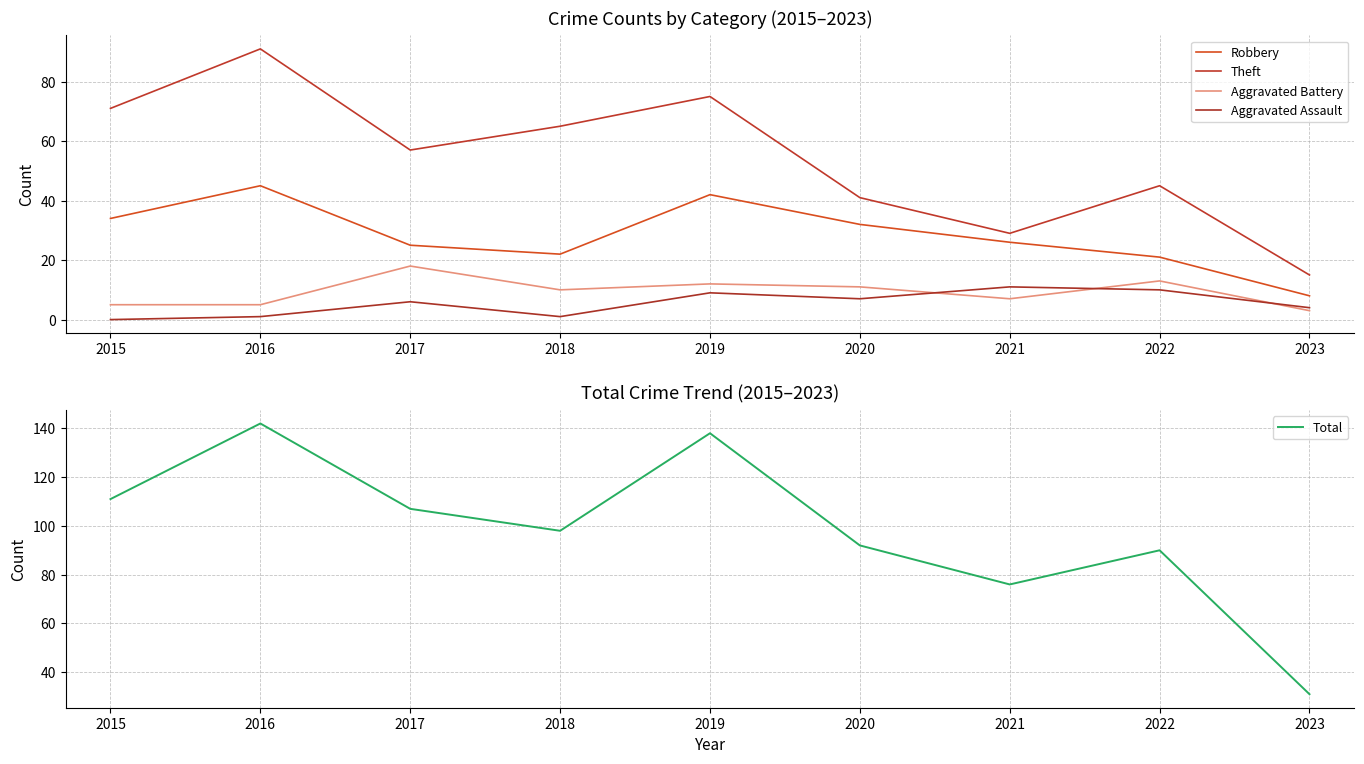

Where does the Theft series first go above 57?

2015